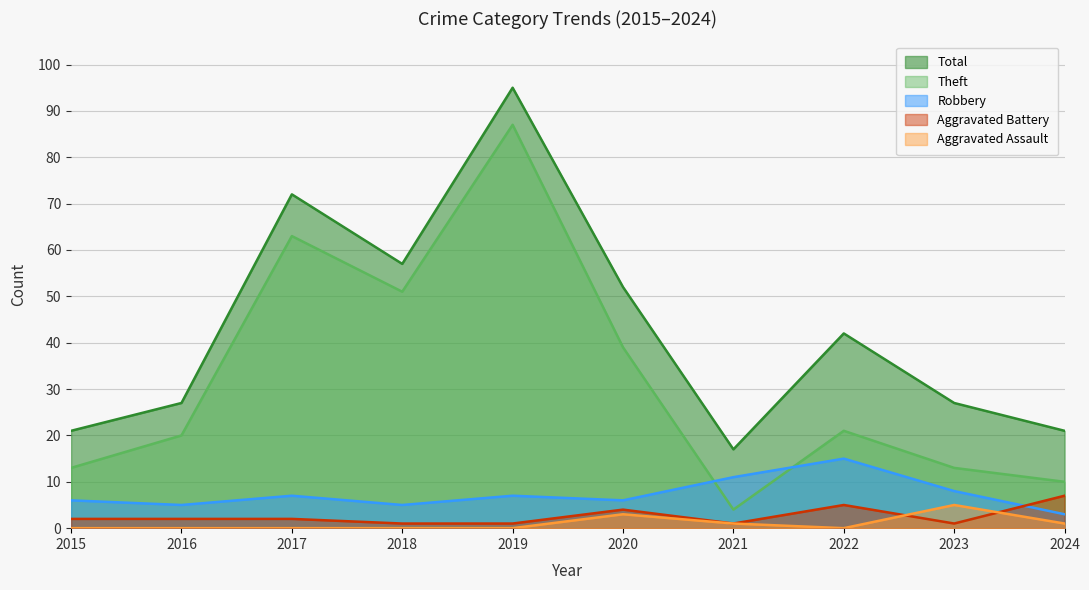

What is the sum of the Aggravated Battery values at 2018 and 2024?

8